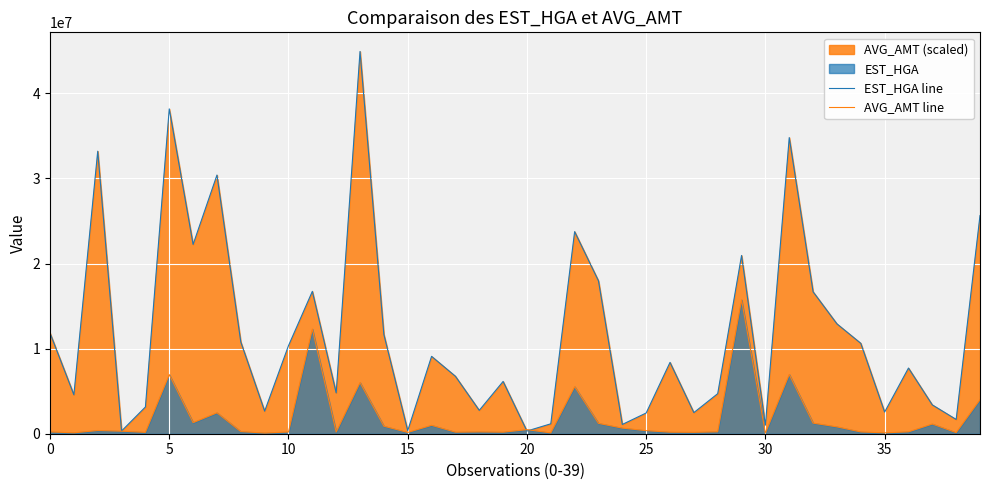

The value of EST_HGA line at 10 is 10347684. True or false?

True